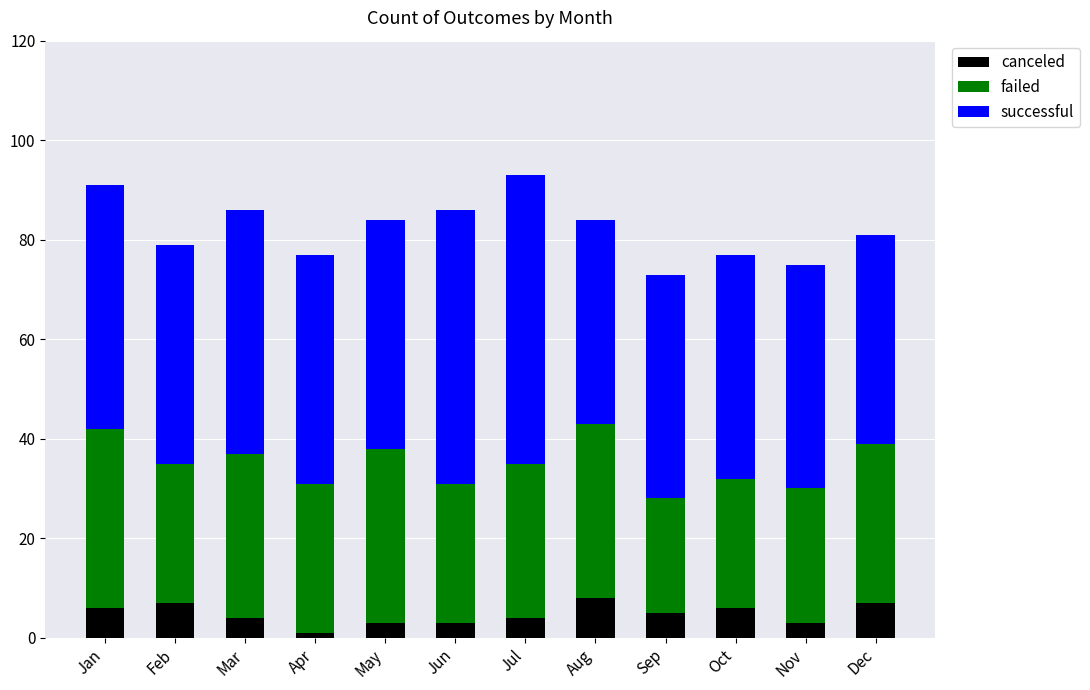

What is the total value across all series at Nov?

75